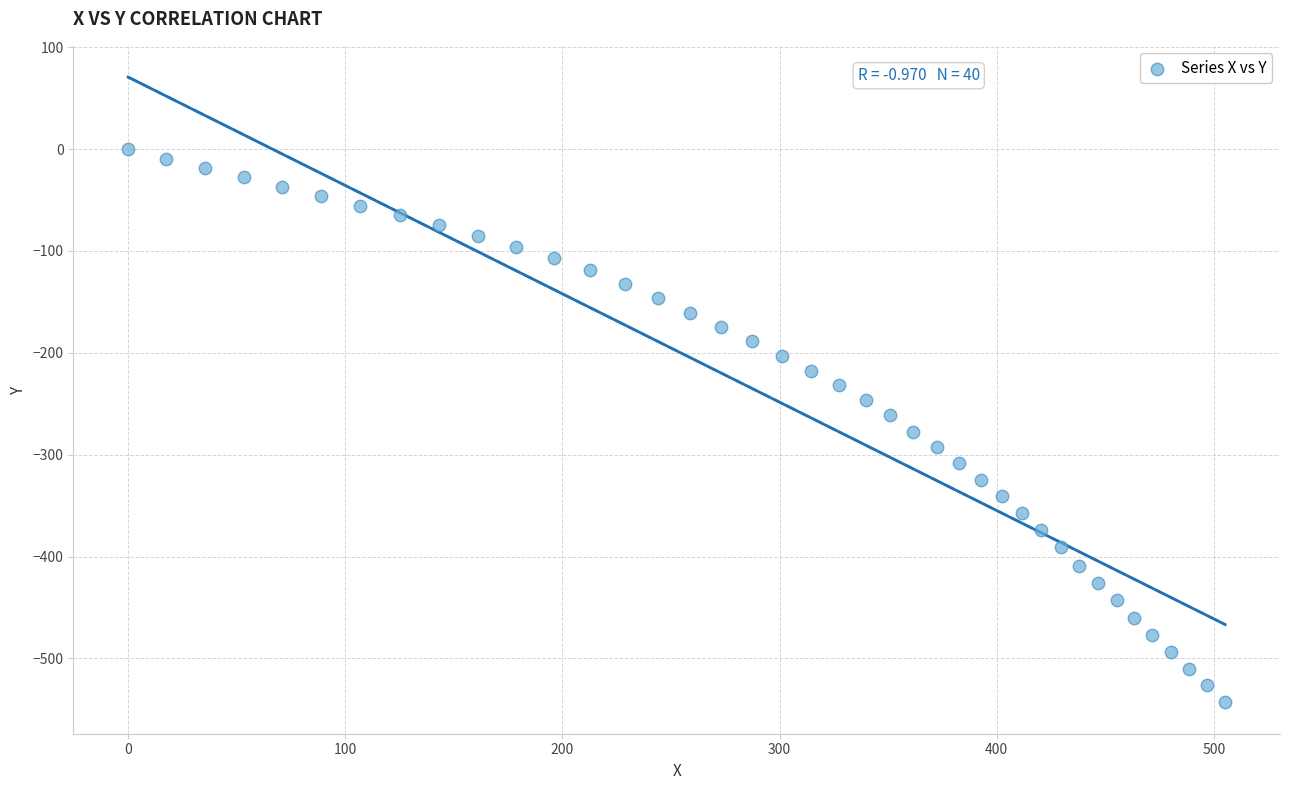

What is the range of X values (max minus min)?

505.2